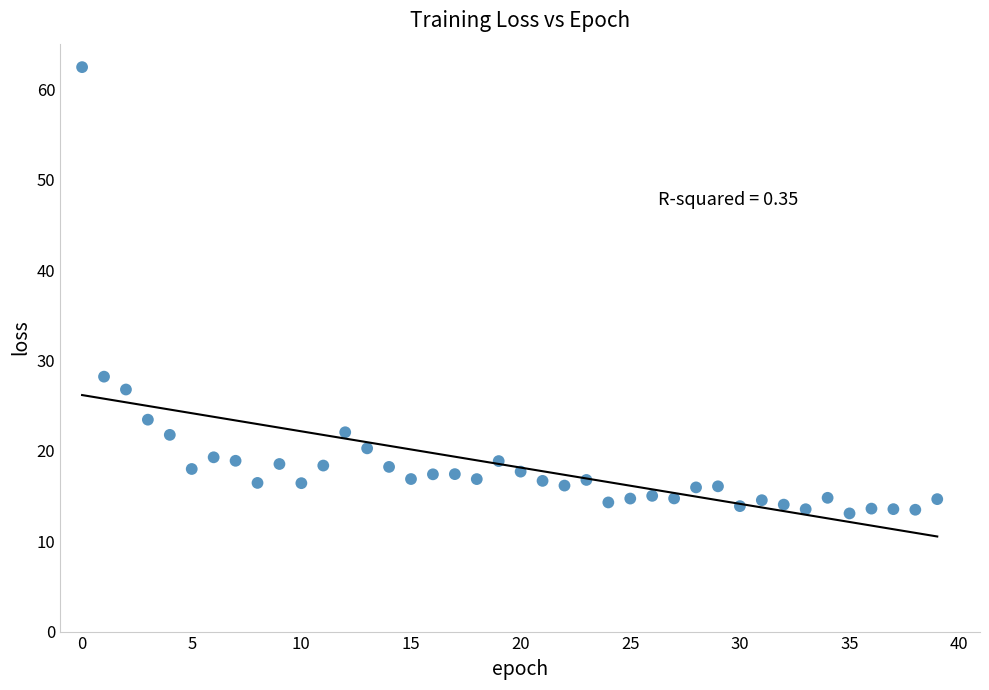

What Y value in the scatter plot is closest to 37?

28.2